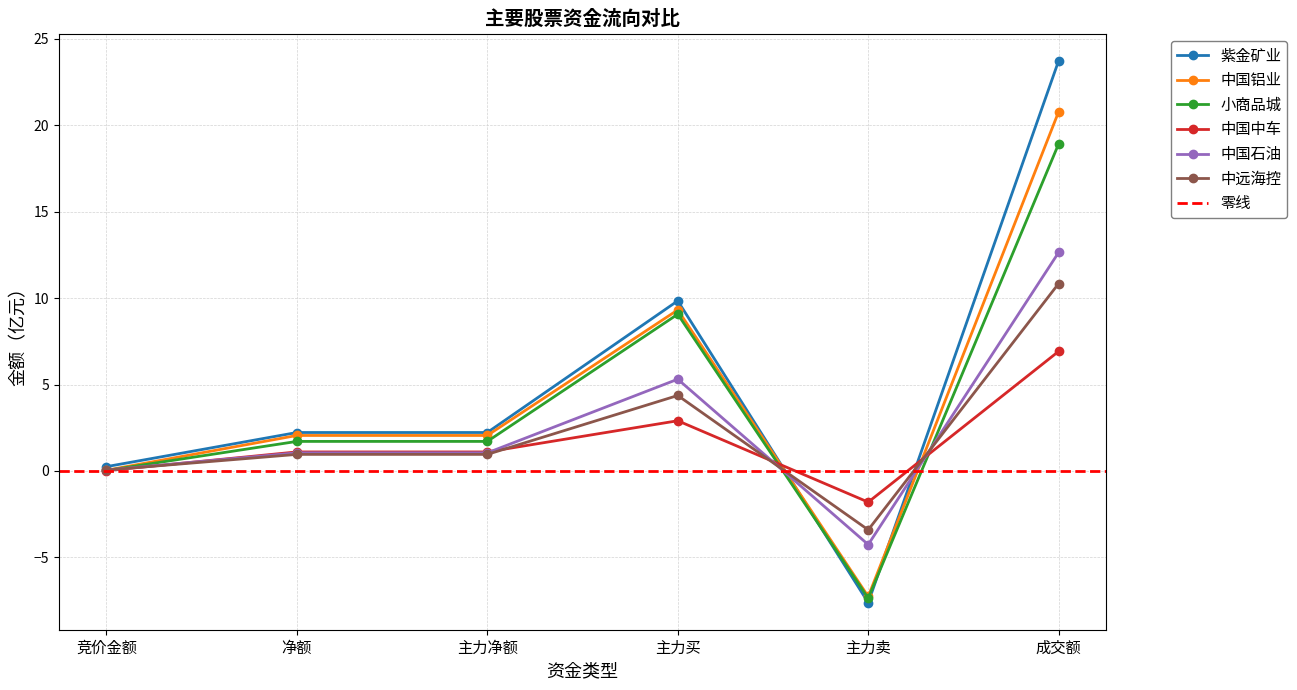

Which category has the lowest value in the 中国中车 series?

主力卖